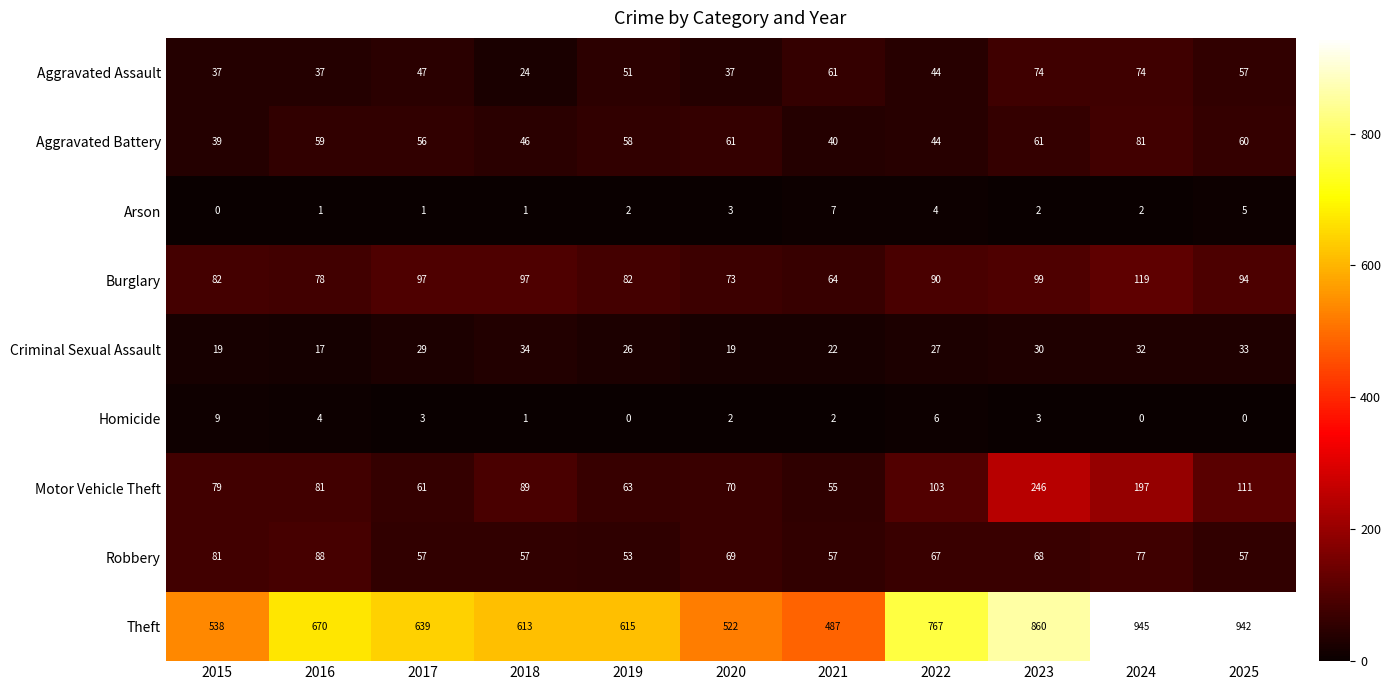

How many series are shown in this chart?

9